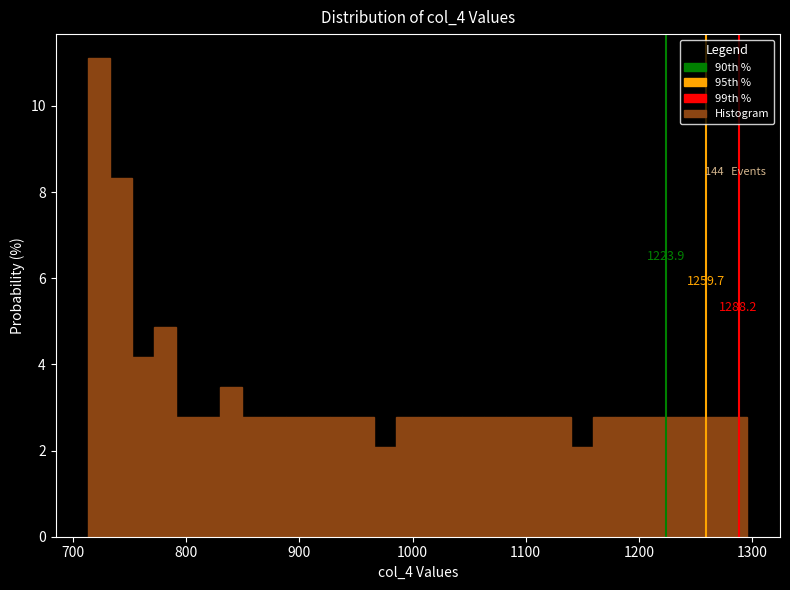

Around what value on the x-axis is the tallest bar? Give the approximate position of its centre, as read against the axis.

720